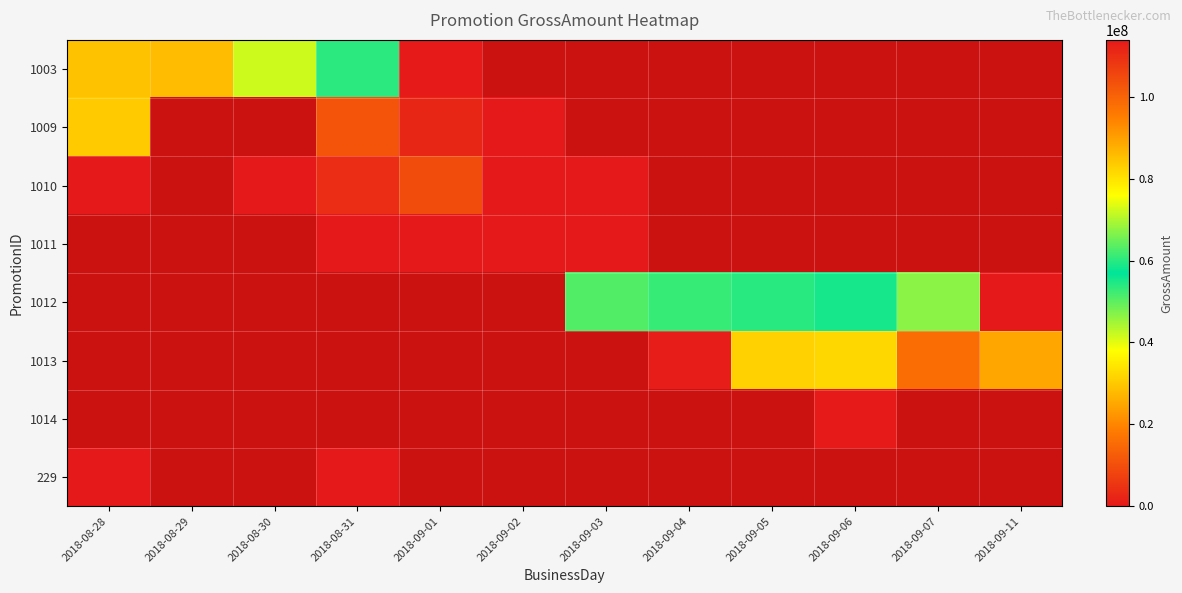

At which category does the chart reach its peak across all series?

2018-09-02